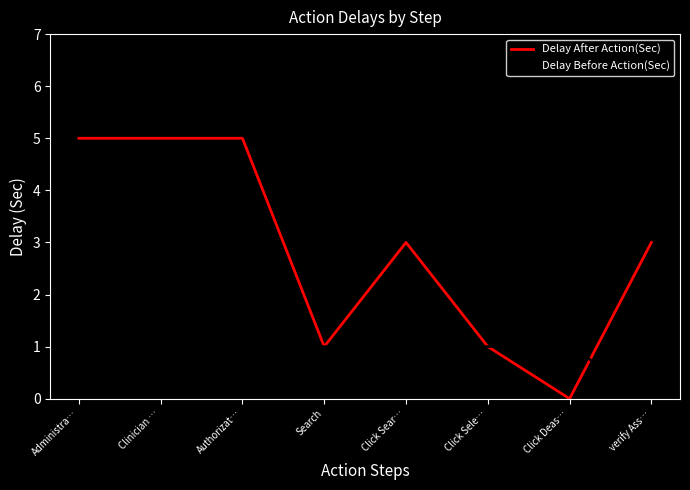

Count the Delay Before Action(Sec) values in the range 1 to 2.

7